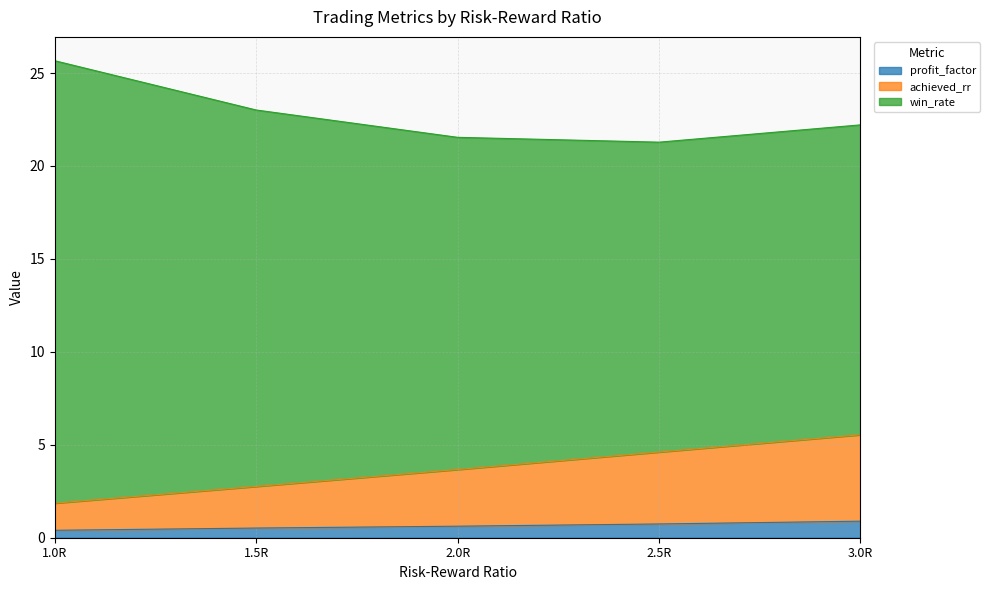

Is it true that achieved_rr equals 2.5 at 1.0R?

False